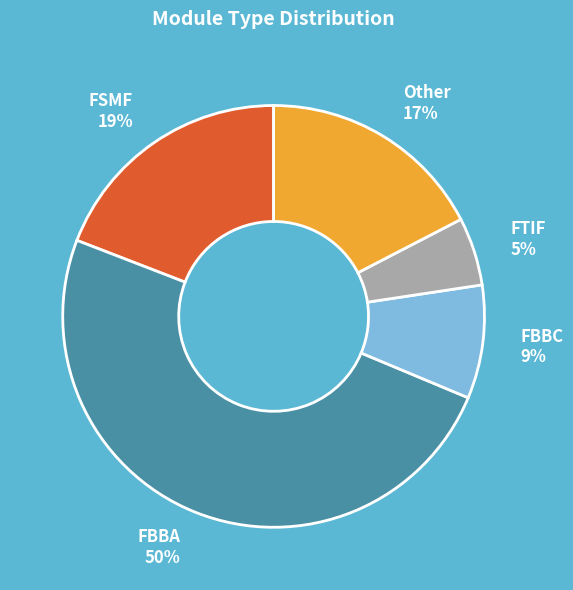

Which category has the biggest portion of the pie?

FBBA